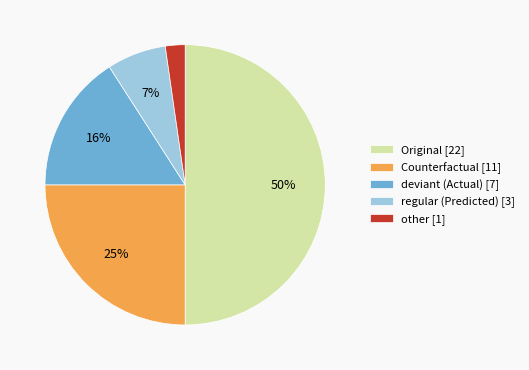

To the nearest percent, what is the average slice percentage?

20%